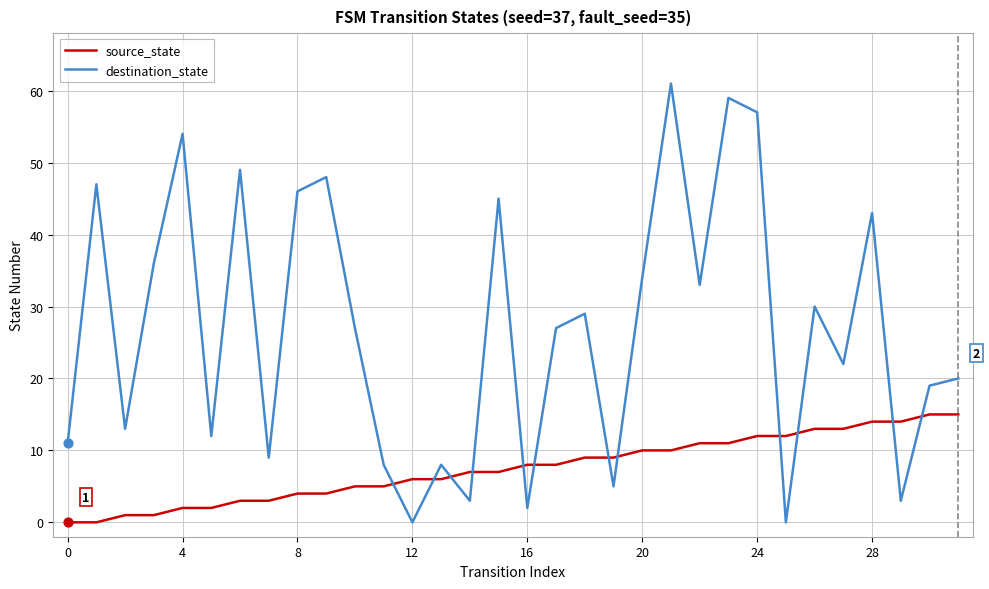

Which series has the largest total across all categories?

destination_state